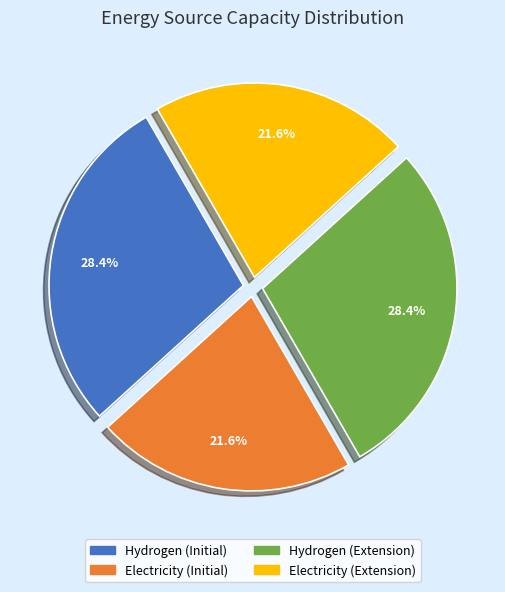

Is Electricity (Extension) the majority of the pie?

No